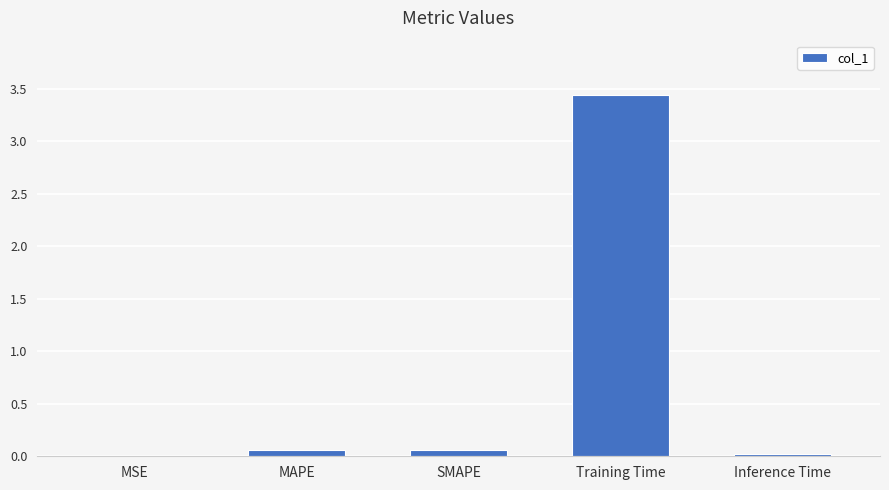

The chart shows a value of 0.1 at MAPE. True or false?

True